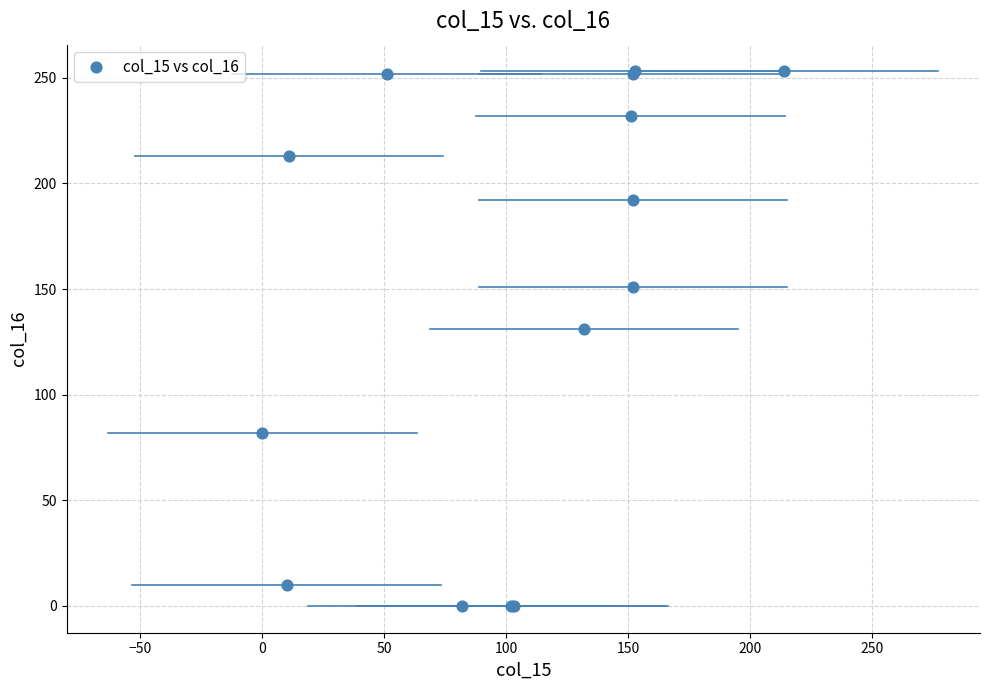

What Y value in the scatter plot is closest to 126?

131